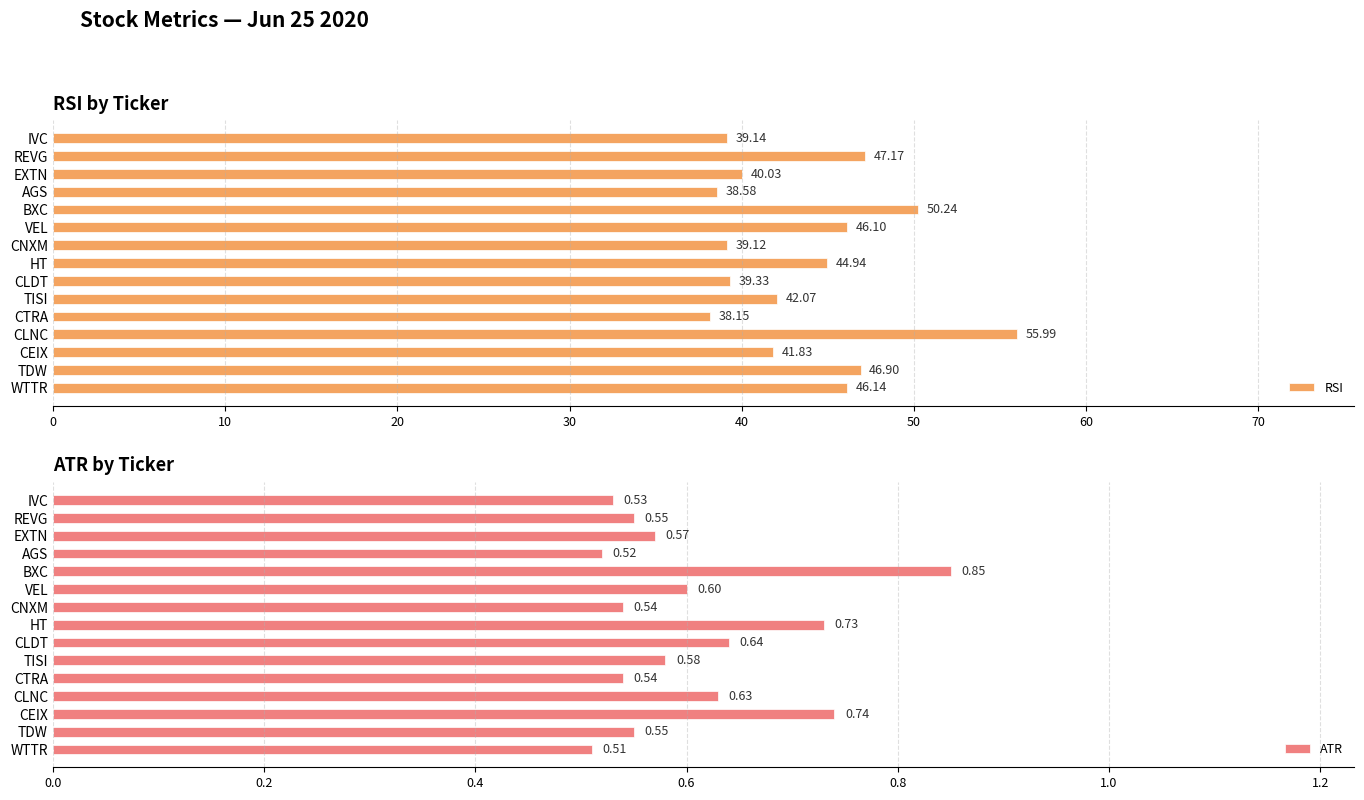

What is the sum of all RSI values?

655.7